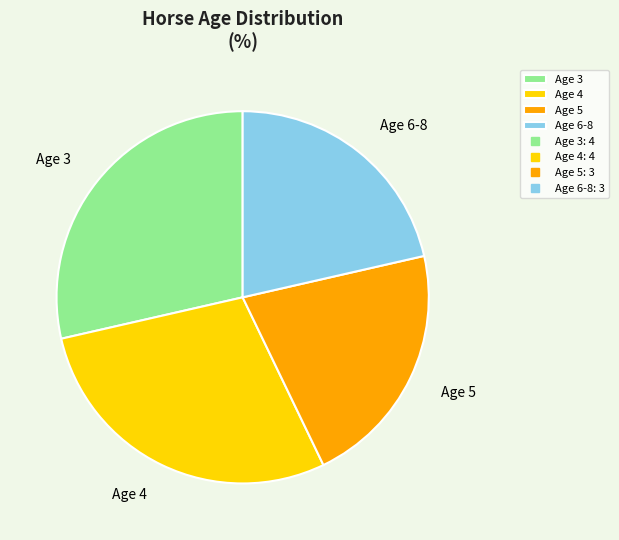

Is Age 6-8 the majority of the pie?

No